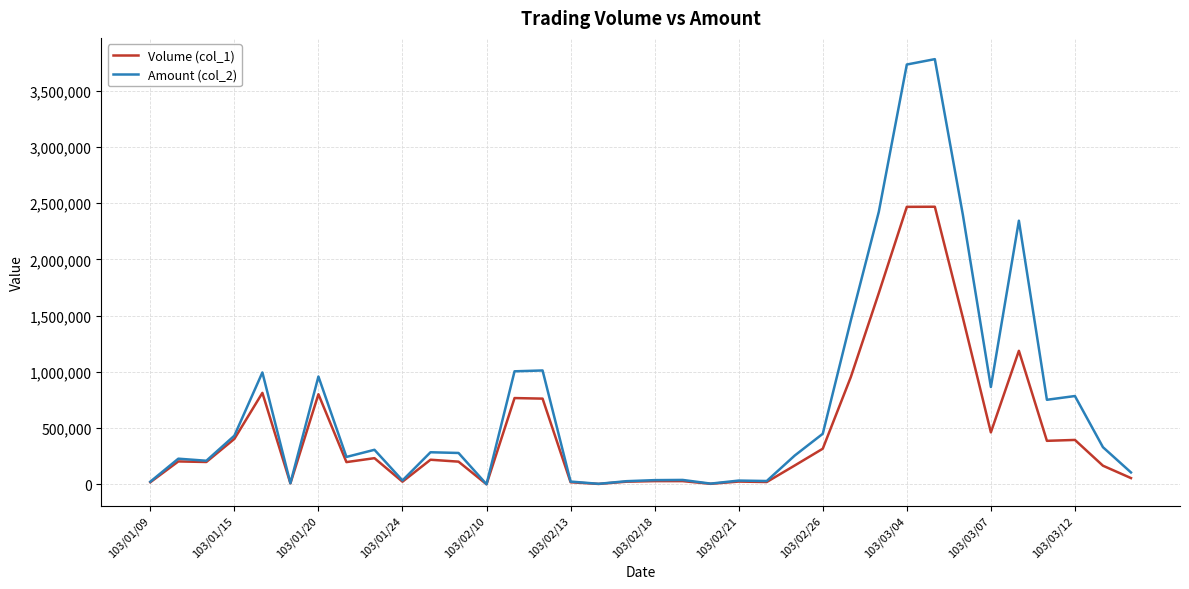

What are all the series names shown in the legend?

Volume (col_1), Amount (col_2)